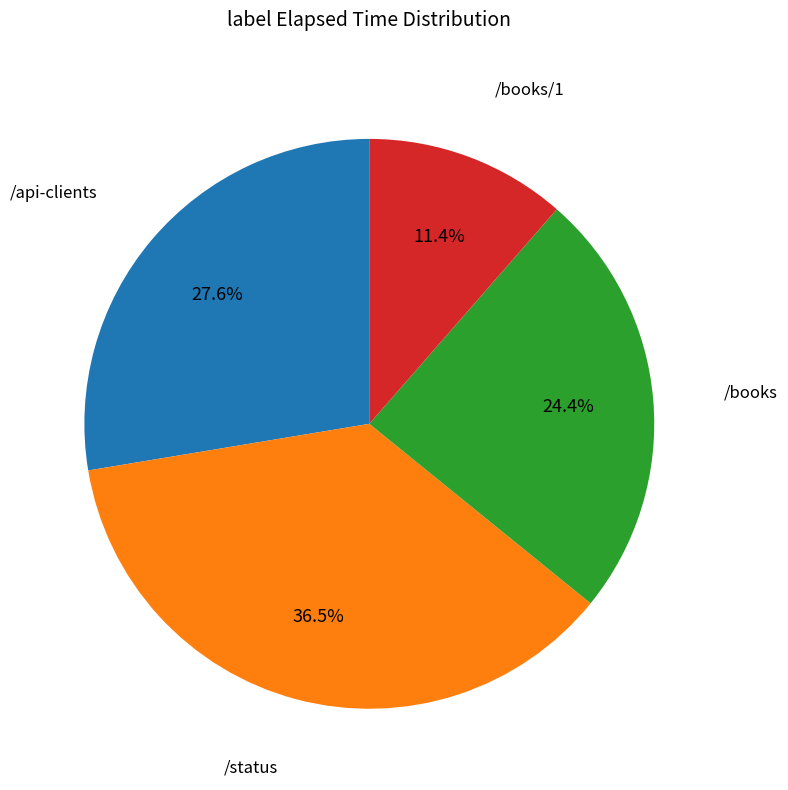

Is there any slice that represents more than half of the pie?

No